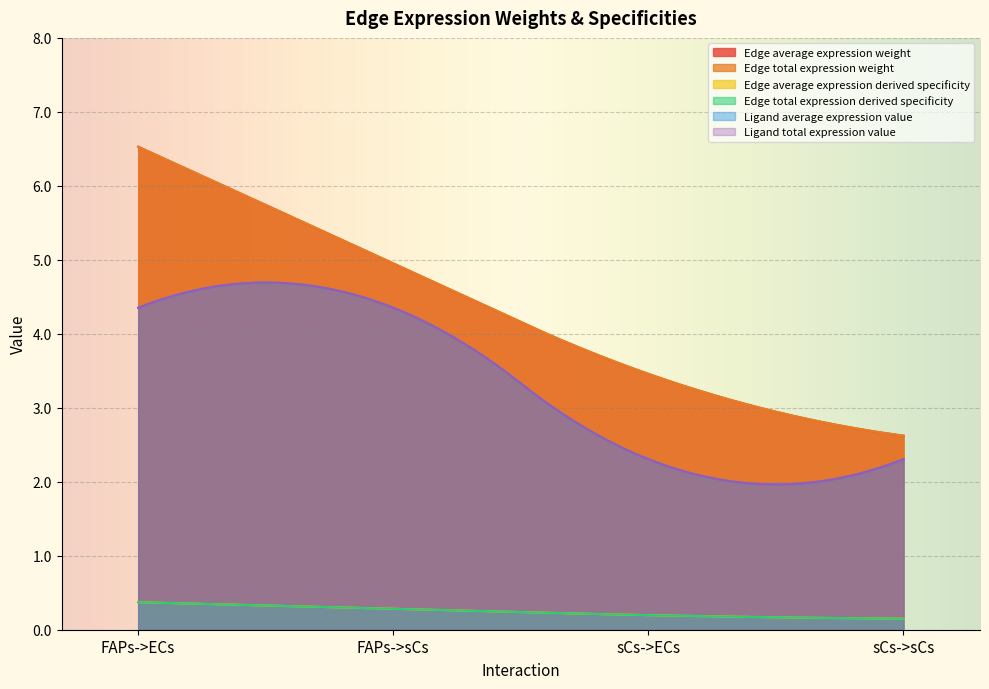

What position from the left is FAPs->ECs?

1